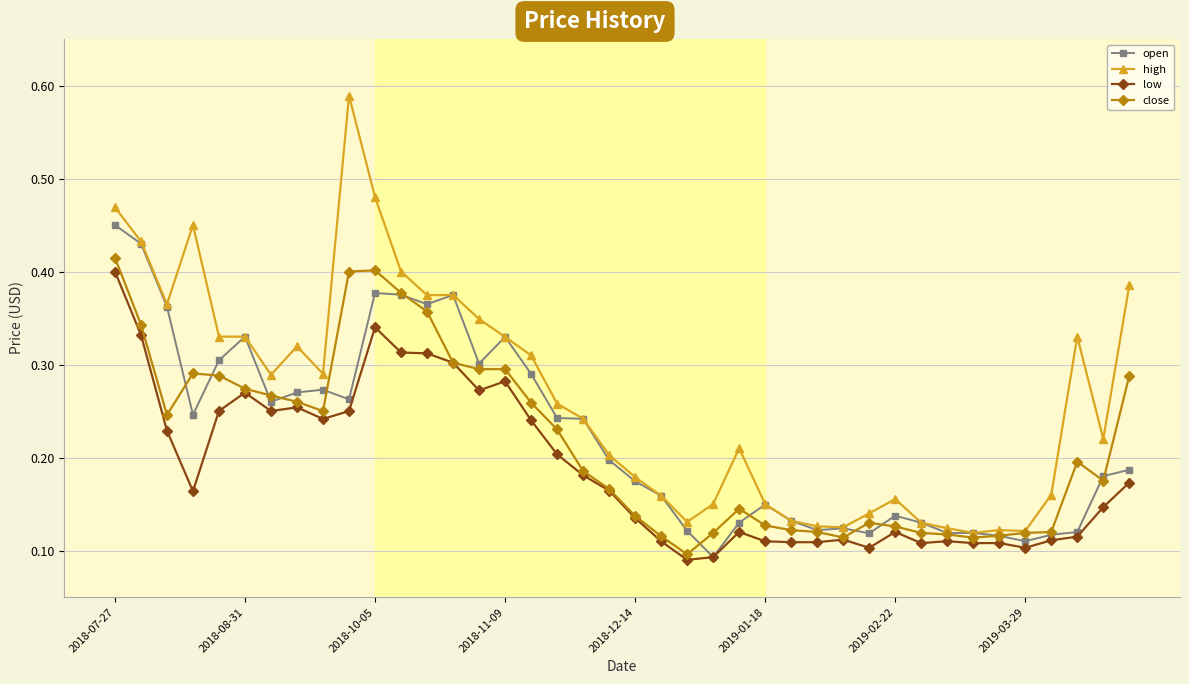

Which series has the largest total across all categories?

high